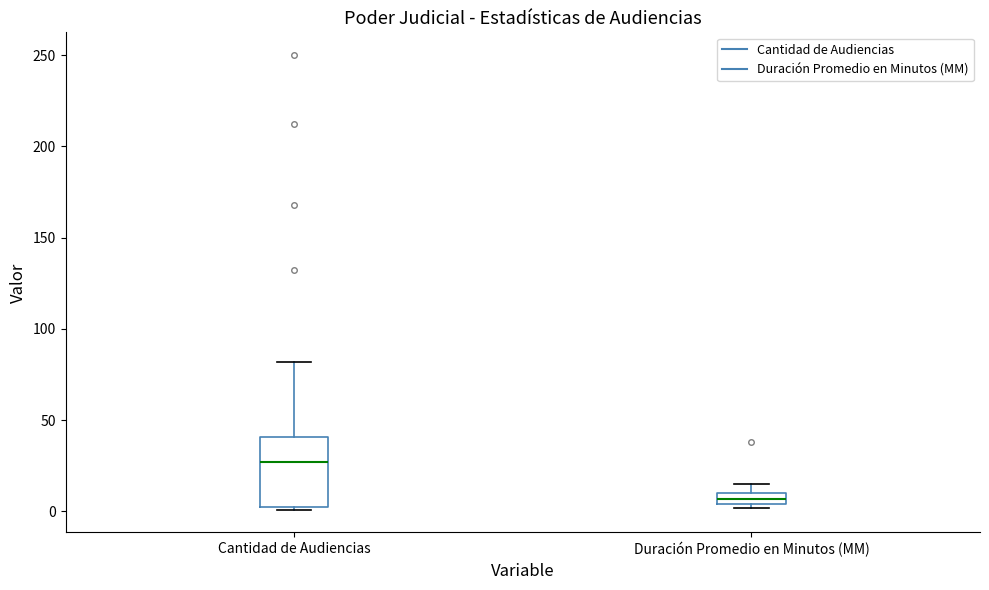

Which box has the highest median line?

Cantidad de Audiencias